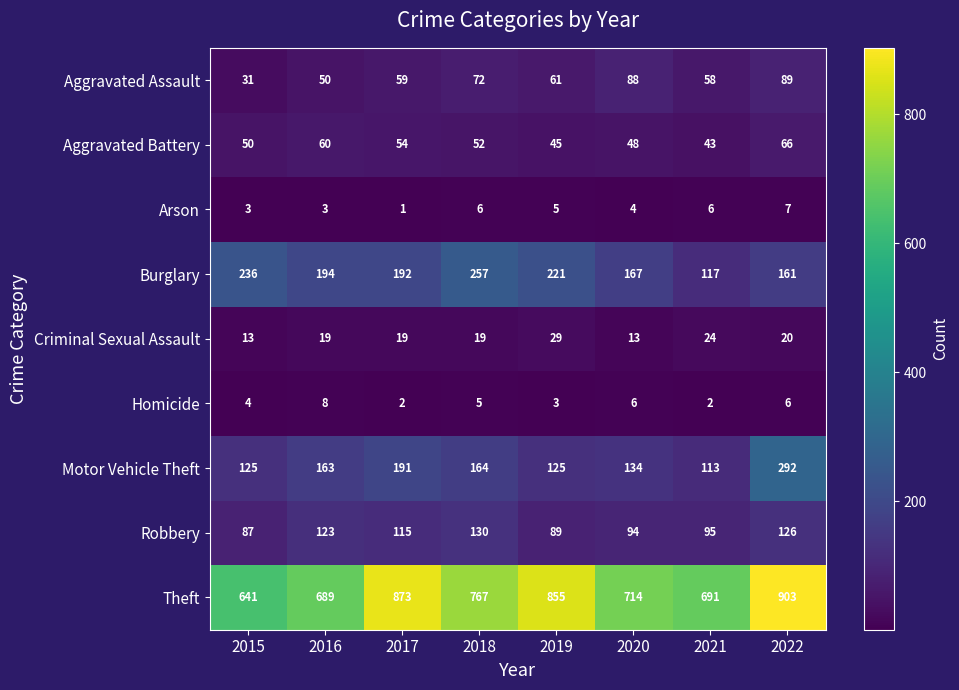

Which series has the largest total across all categories?

Theft